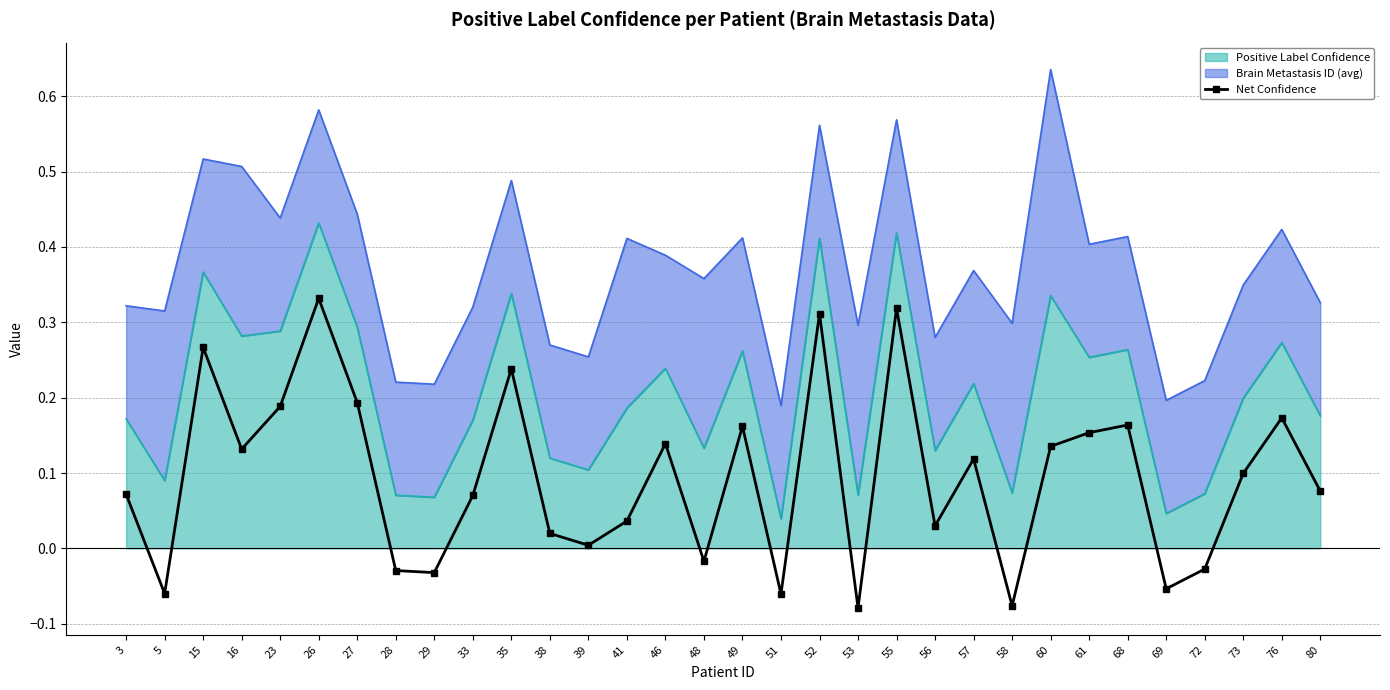

Rank the categories by value from lowest to highest.

53, 58, 51, 5, 69, 29, 28, 72, 48, 39, 38, 56, 41, 33, 3, 80, 73, 57, 16, 60, 46, 61, 49, 68, 76, 23, 27, 35, 15, 52, 55, 26